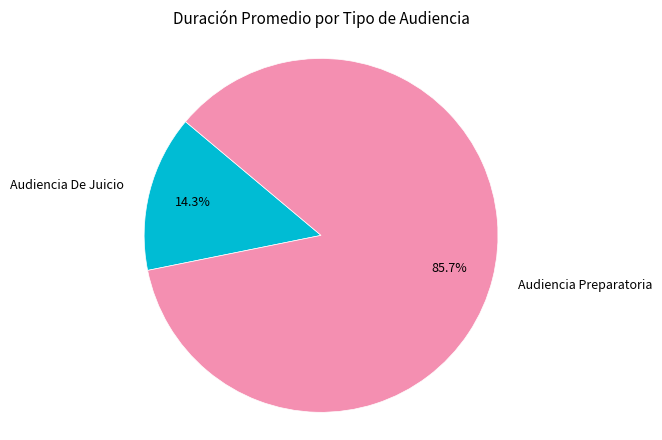

Count the number of slices in the pie.

2